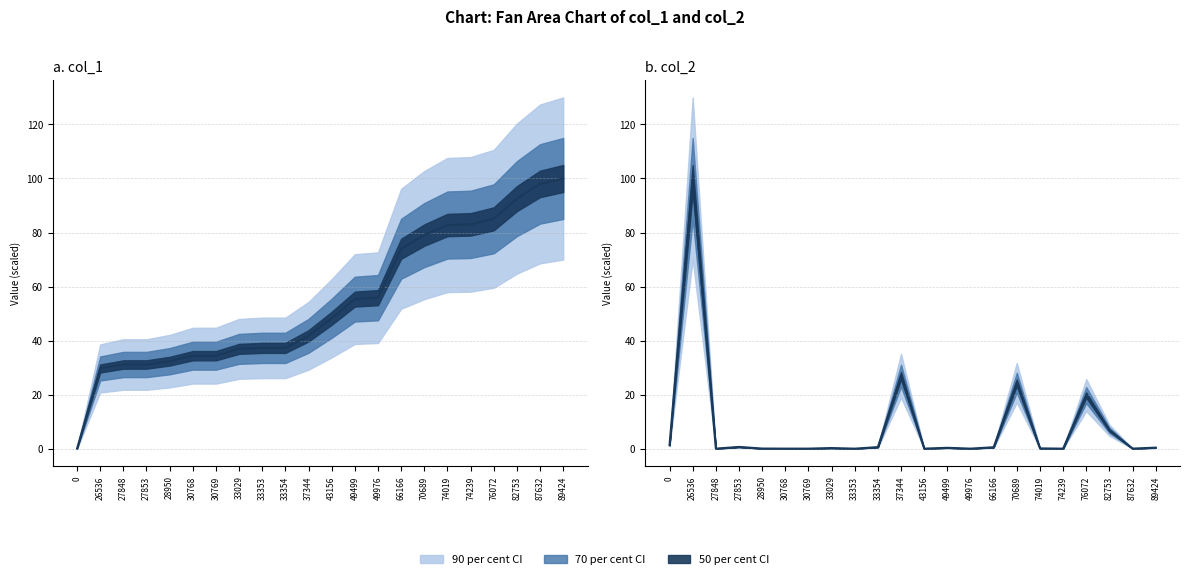

Where is col_2 nearest to the value 50?

37344